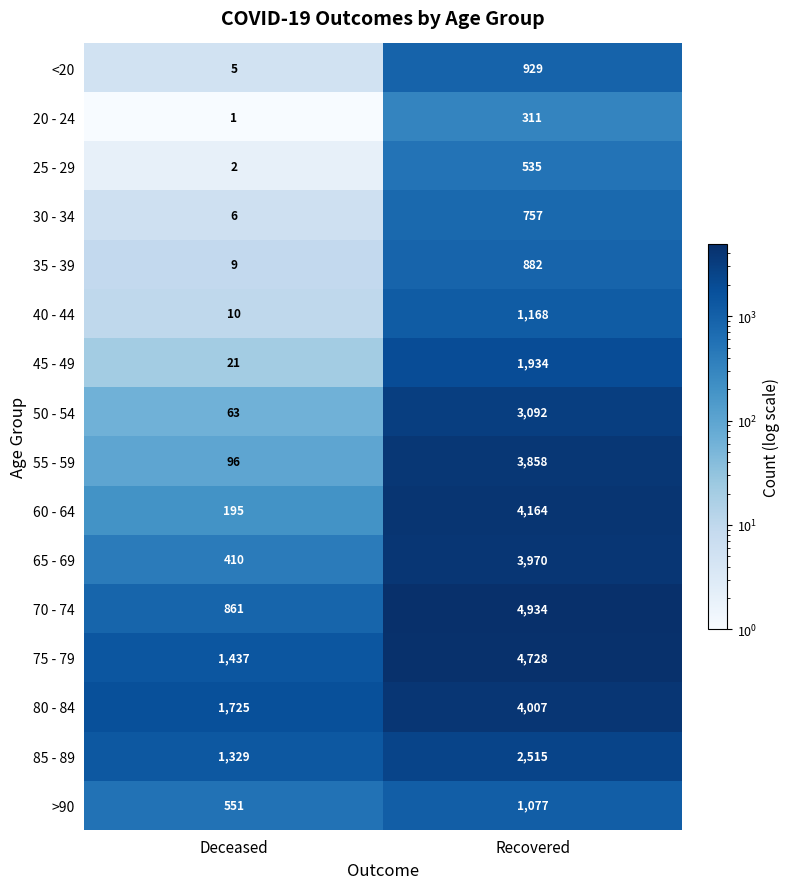

Which series changed the most between Deceased and Recovered?

70 - 74